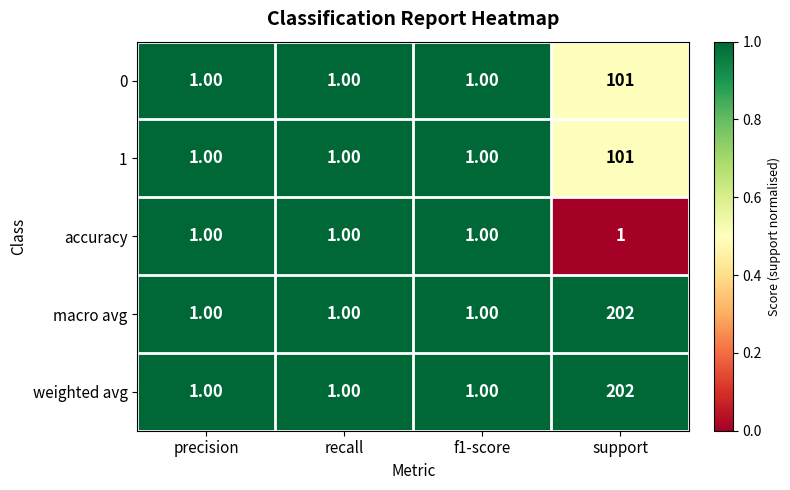

At which category is the sum across all series the highest?

support